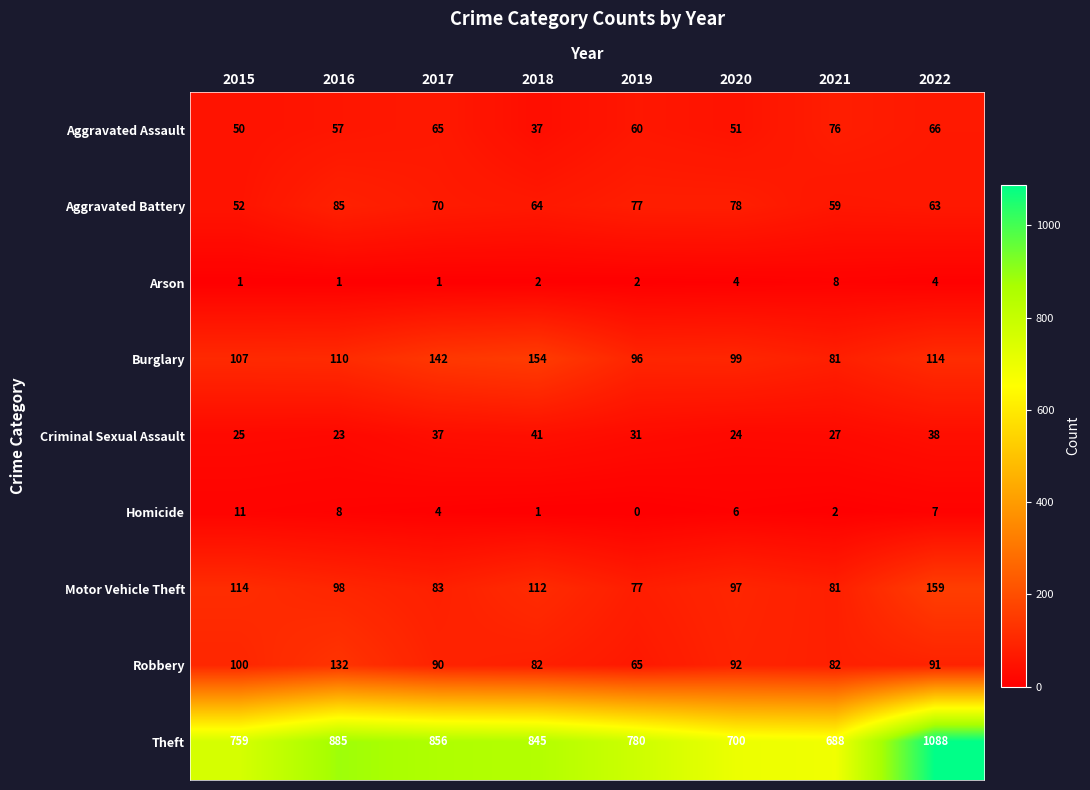

What is the difference between the highest and lowest values at 2020?

696